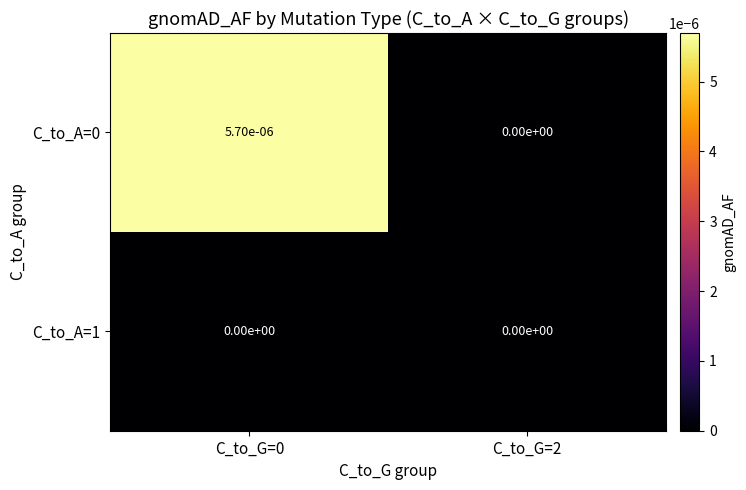

The value of C_to_A=0 at C_to_G=0 is 0.0. True or false?

True